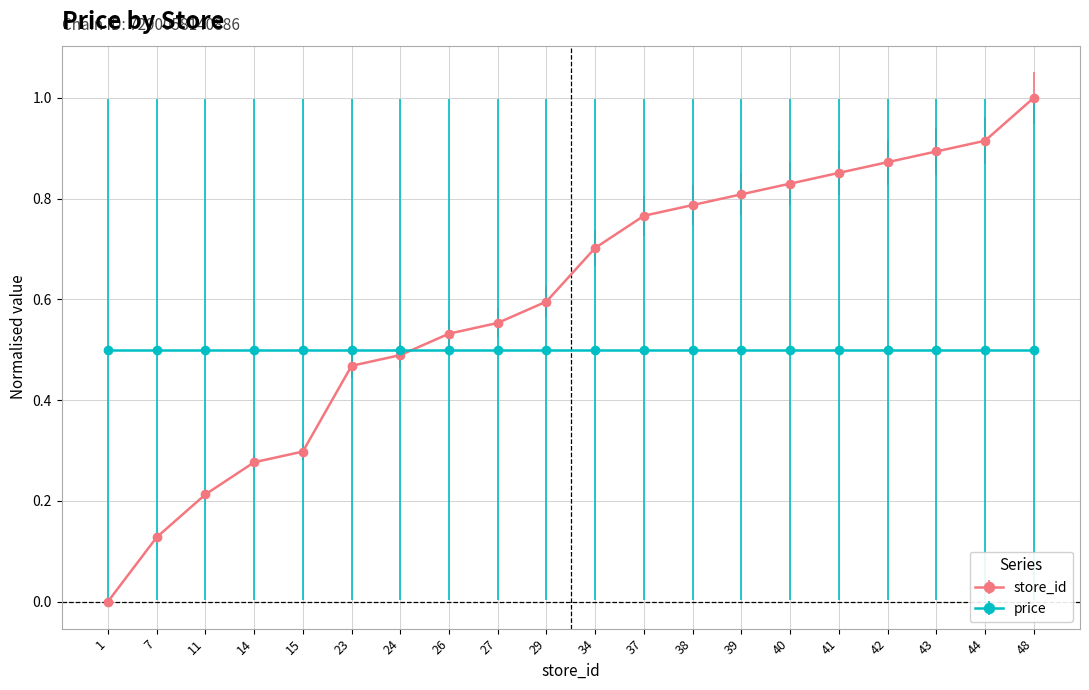

Is it true that price equals 0.7 at 15?

False